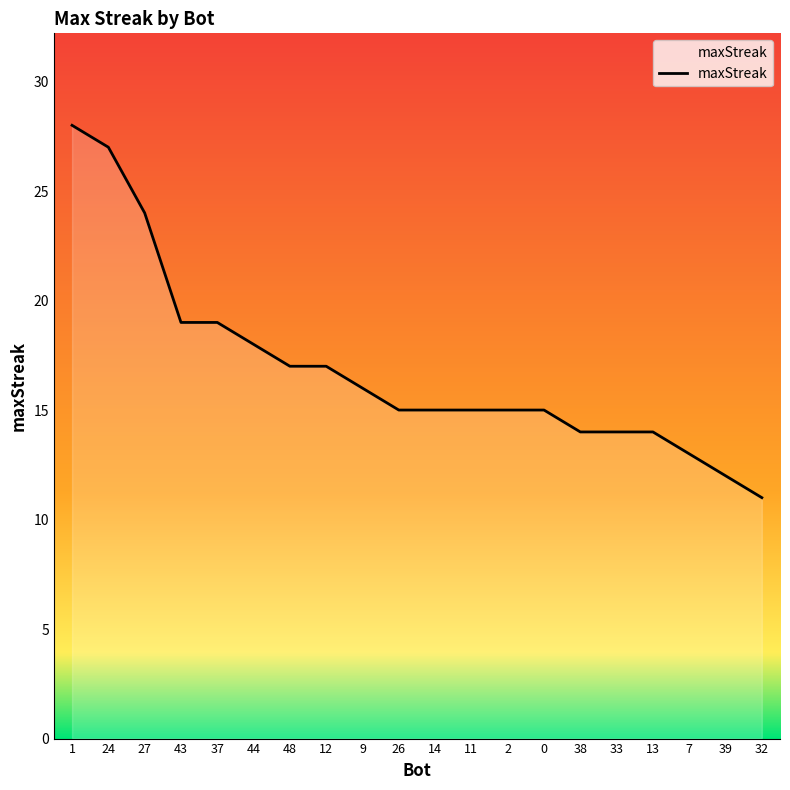

What is the sum of all values?

338